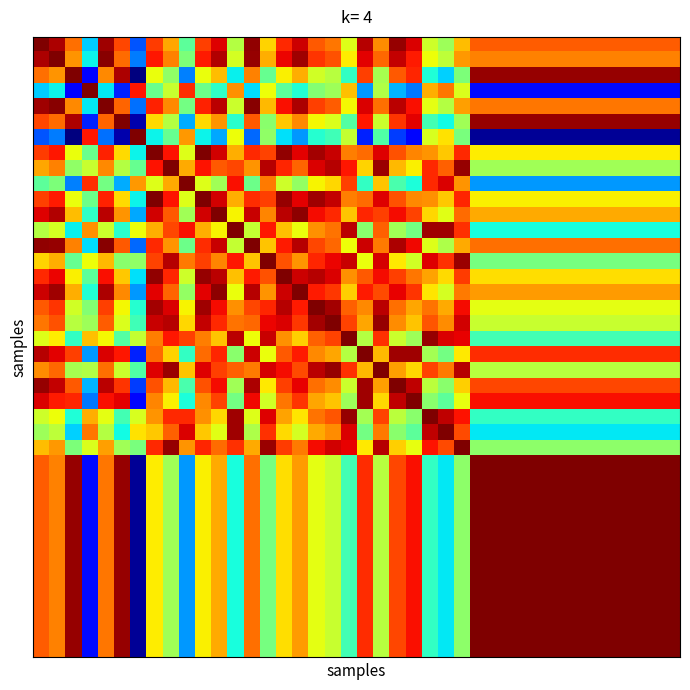

What is the greatest value displayed?

1.0